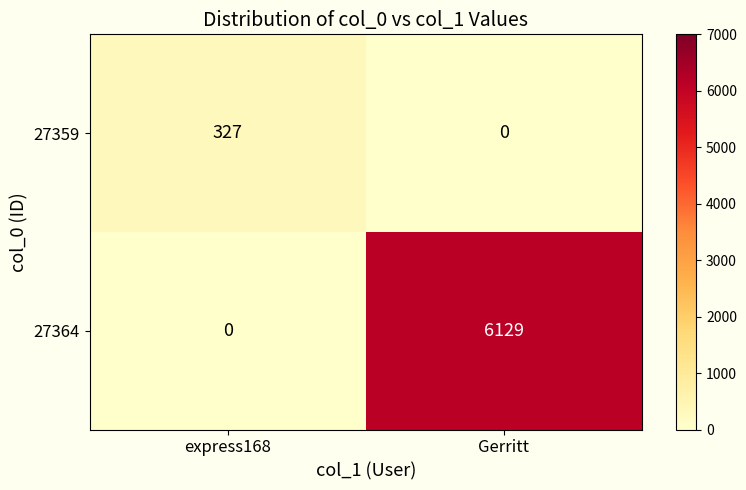

Rank the categories by 27364 value from lowest to highest.

express168, Gerritt